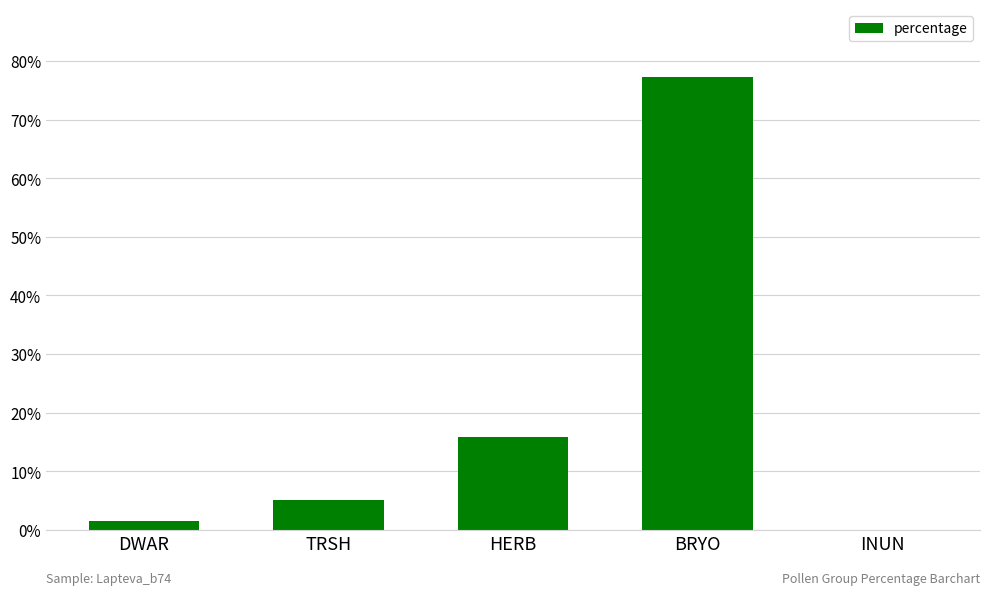

What is the change in value from DWAR to HERB?

+14.3